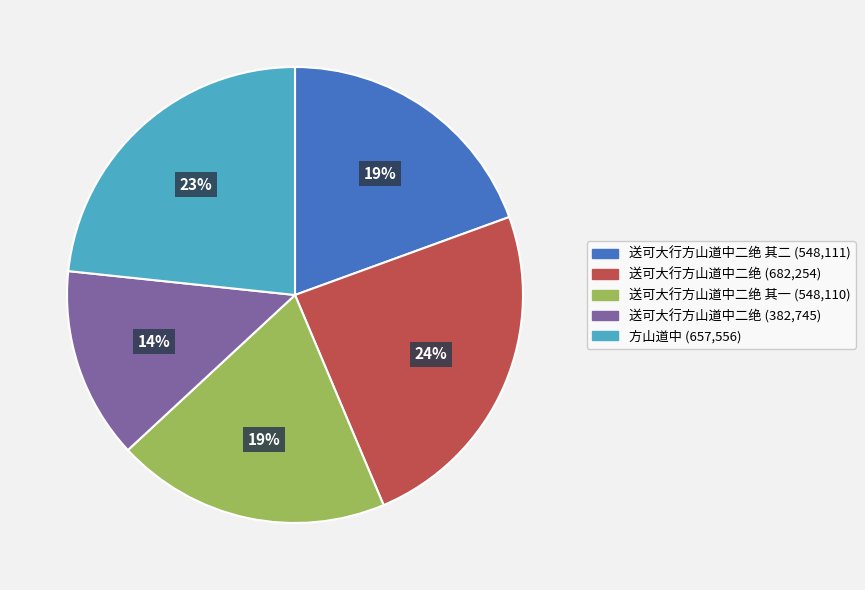

To the nearest percent, what is the average slice percentage?

20%